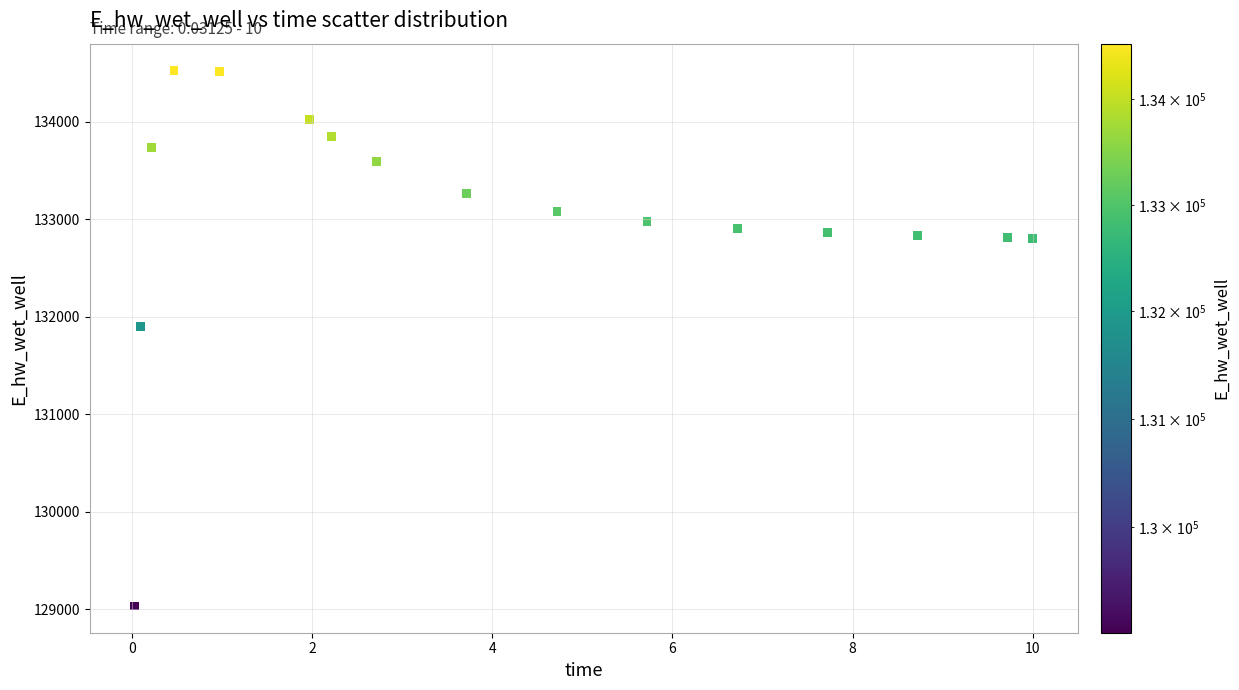

What is the range of X values (max minus min)?

10.0